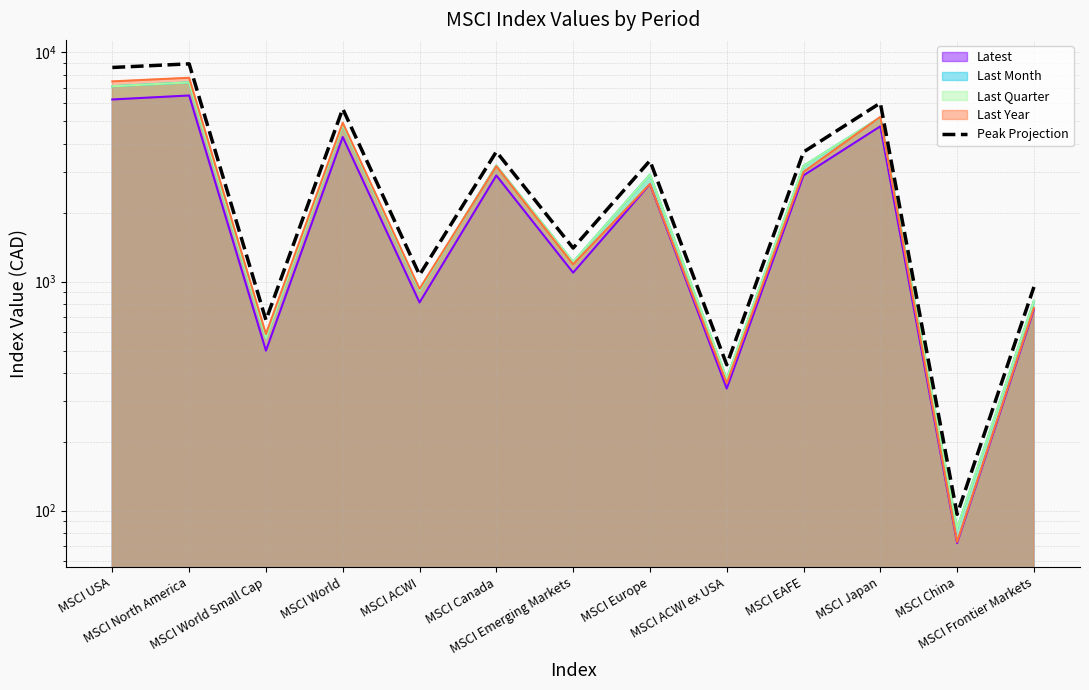

Between MSCI Emerging Markets and MSCI ACWI ex USA, which is larger?

MSCI Emerging Markets